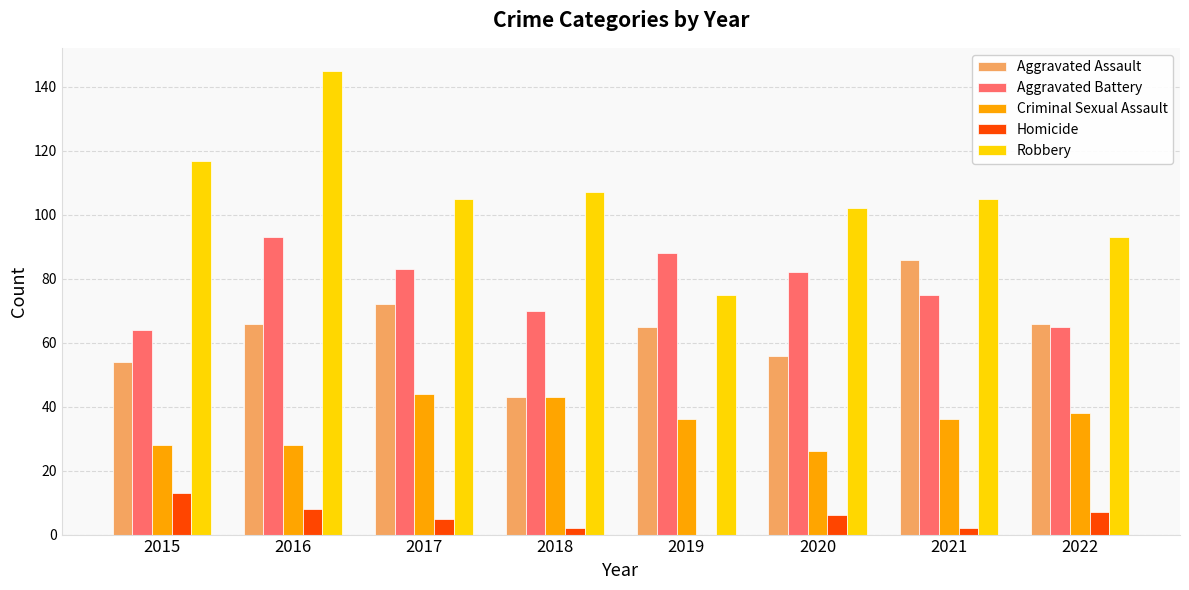

What is the sum of the Aggravated Assault values at 2017 and 2020?

128